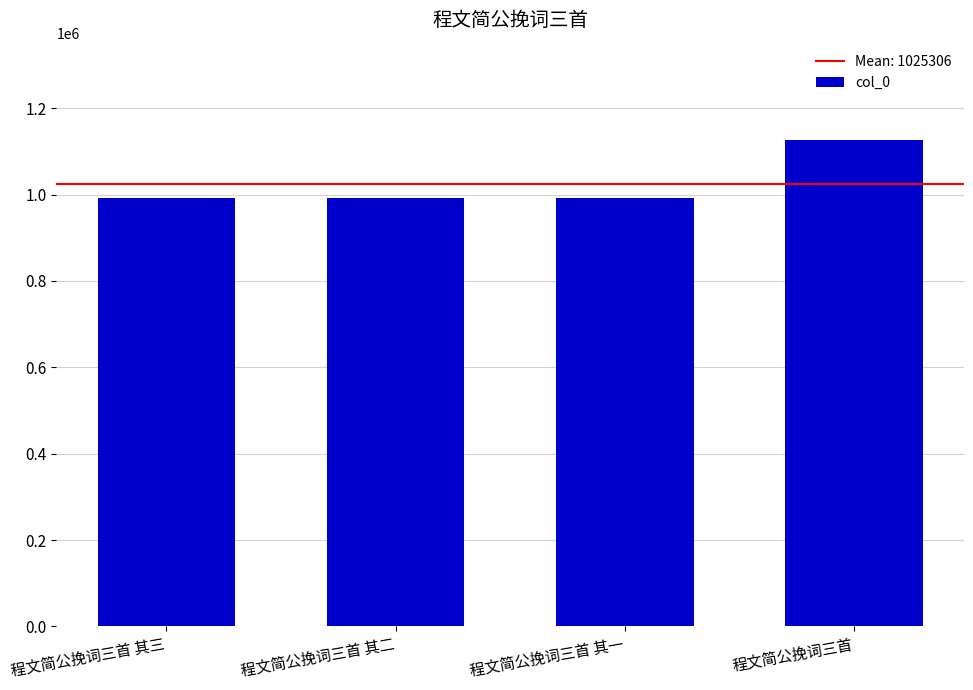

The value at 程文简公挽词三首 is 535369. True or false?

False